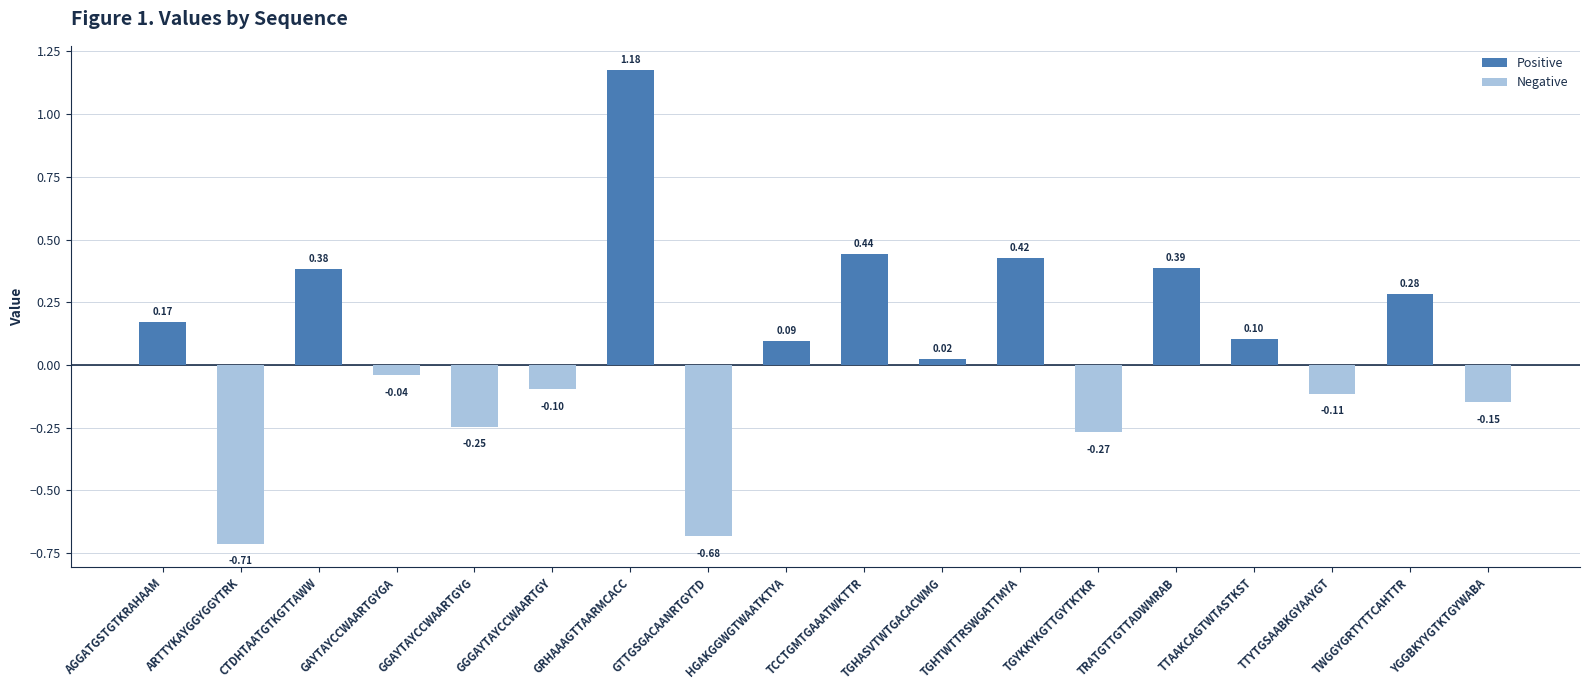

The value at GGGAYTAYCCWAARTGY is -0.1. True or false?

True